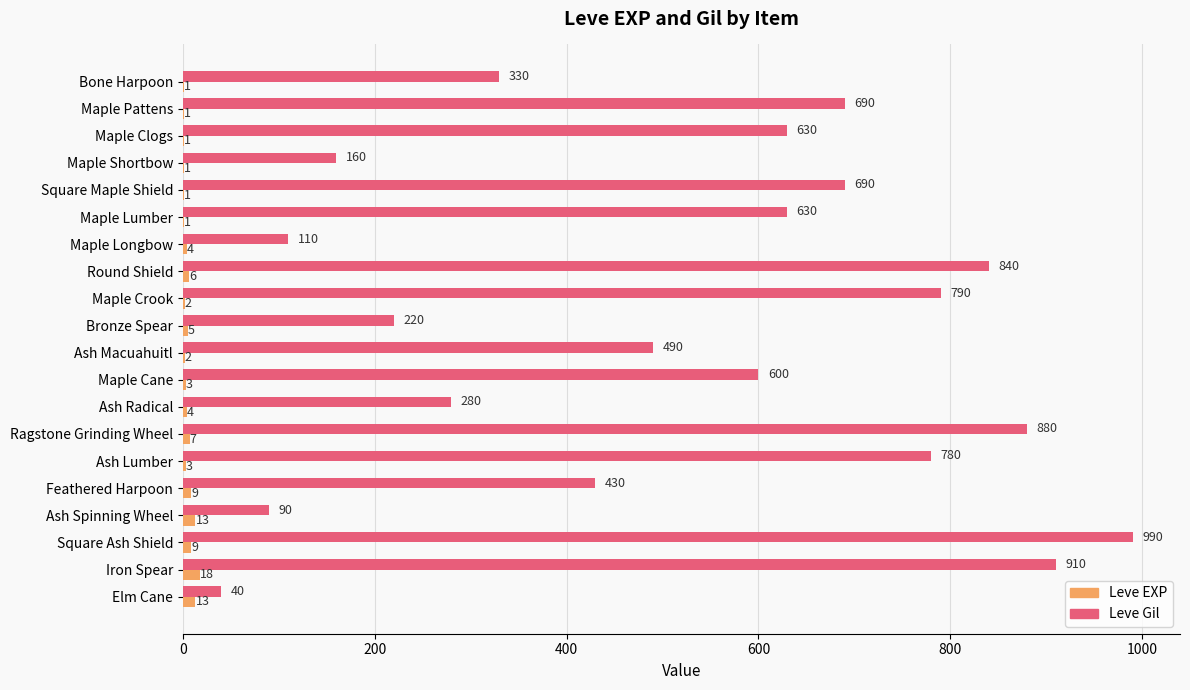

Which label corresponds to the largest value in the chart?

Square Ash Shield